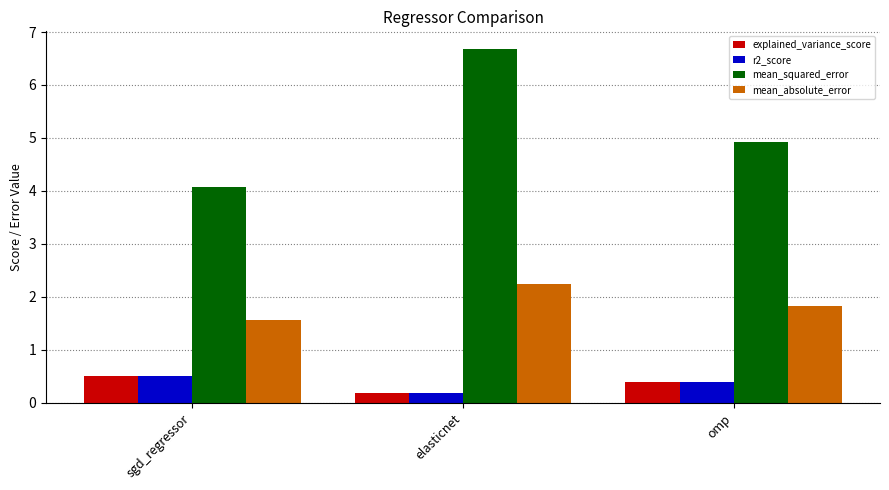

Reading left to right, transcribe all the data shown in this chart.

explained_variance_score: 0.5	0.2	0.4
r2_score: 0.5	0.2	0.4
mean_squared_error: 4.1	6.7	4.9
mean_absolute_error: 1.6	2.2	1.8